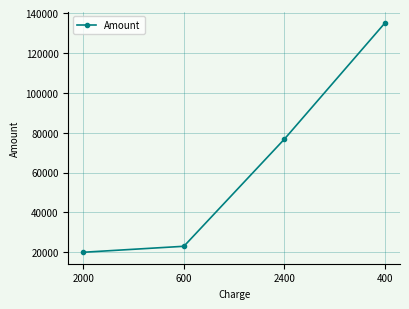

What is the label of the 4th point from the left?

400